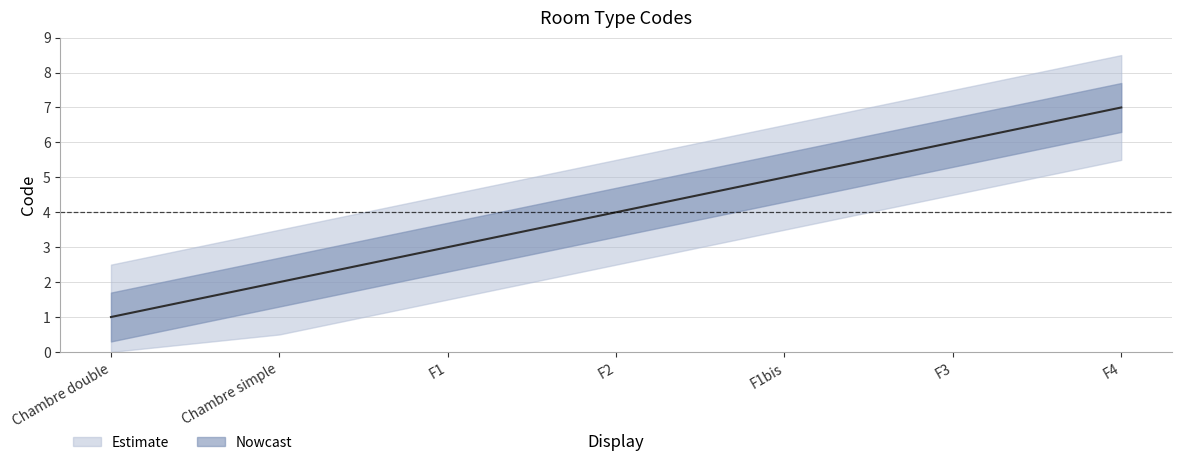

List the labels in order of value, smallest first.

Chambre double, Chambre simple, F1, F2, F1bis, F3, F4